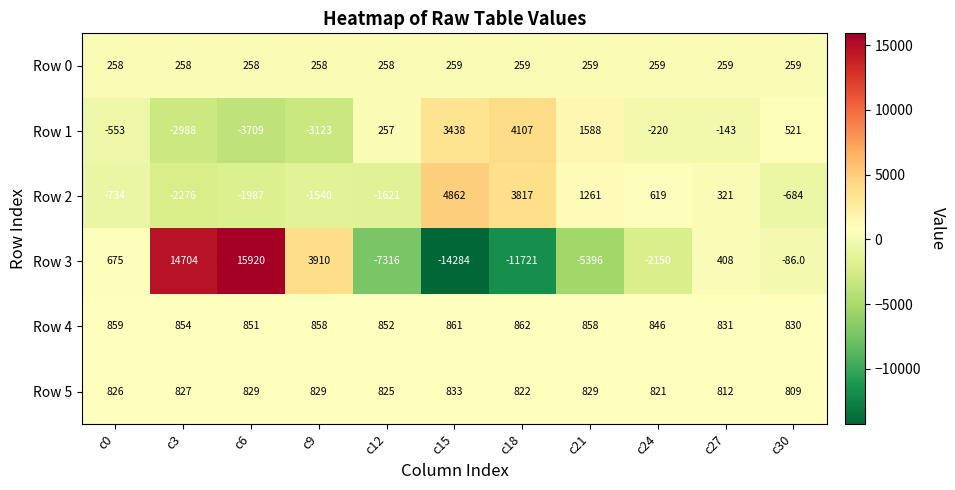

How many categories are shown in the chart?

11